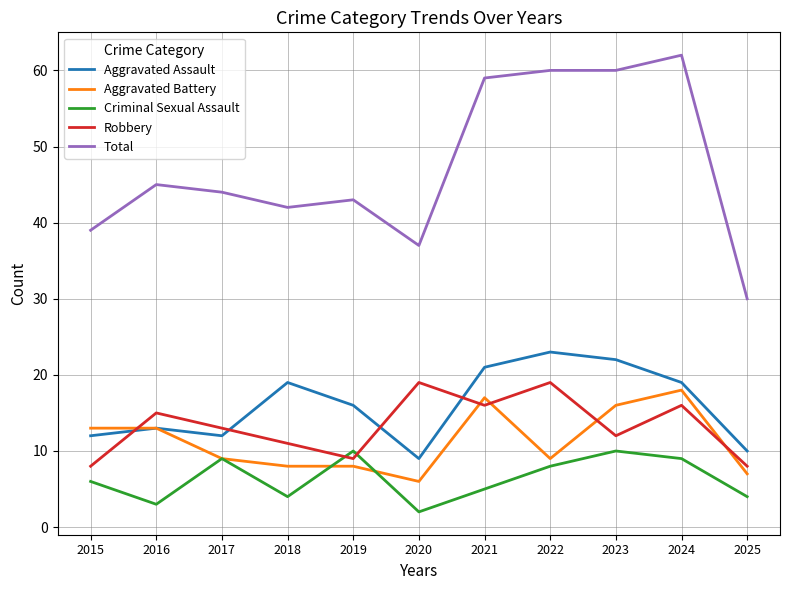

Is the value of Aggravated Assault at 2018 greater than the value of Aggravated Battery at 2016?

Yes